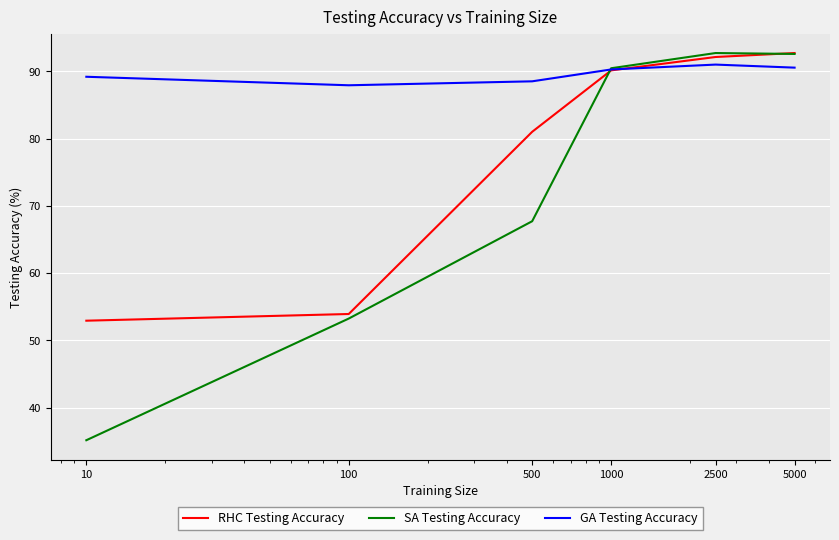

What is the difference between the maximum and minimum values in the GA Testing Accuracy series?

3.1